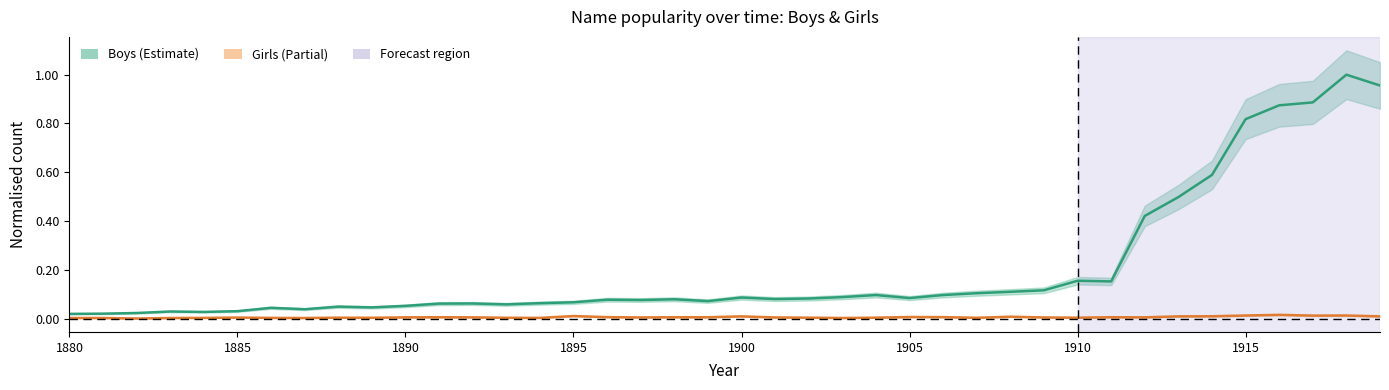

How many interior local peaks does the Boys series have?

10